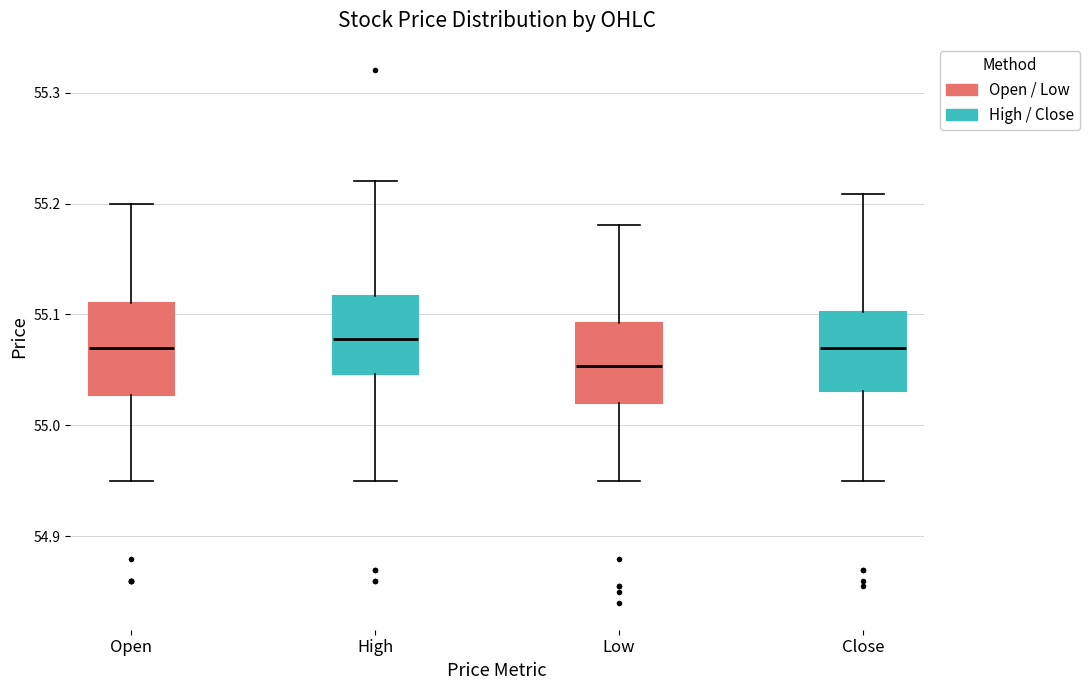

Reading left to right, transcribe this box plot: for each box, give where its median line is, the range the box spans, and where its two whiskers end, as read against the y-axis. The values are not printed on the chart, so give them approximately, as read against the axis.

Open: median 55.07, box 55.03 to 55.11, whiskers 54.95 to 55.20
High: median 55.08, box 55.05 to 55.12, whiskers 54.95 to 55.22
Low: median 55.05, box 55.02 to 55.09, whiskers 54.95 to 55.18
Close: median 55.07, box 55.03 to 55.10, whiskers 54.95 to 55.21